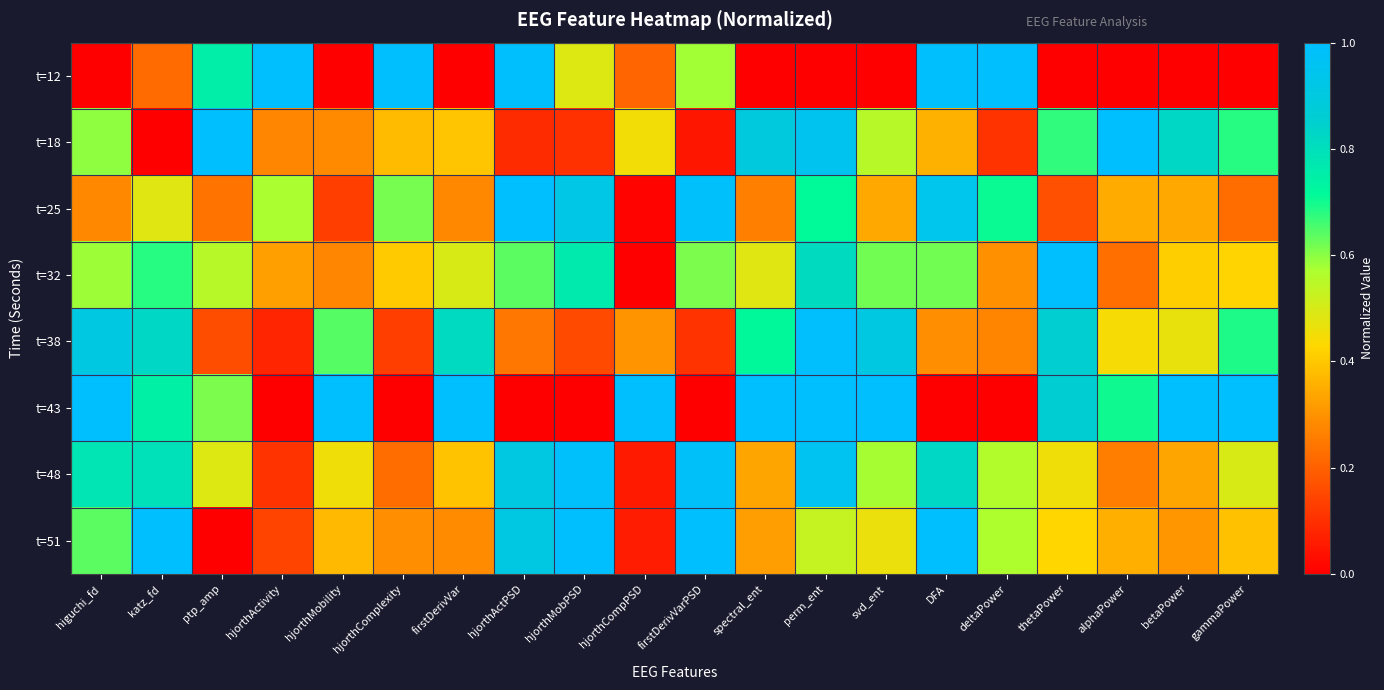

Rank the series at thetaPower from highest to lowest value.

t=32, t=43, t=38, t=18, t=48, t=51, t=25, t=12